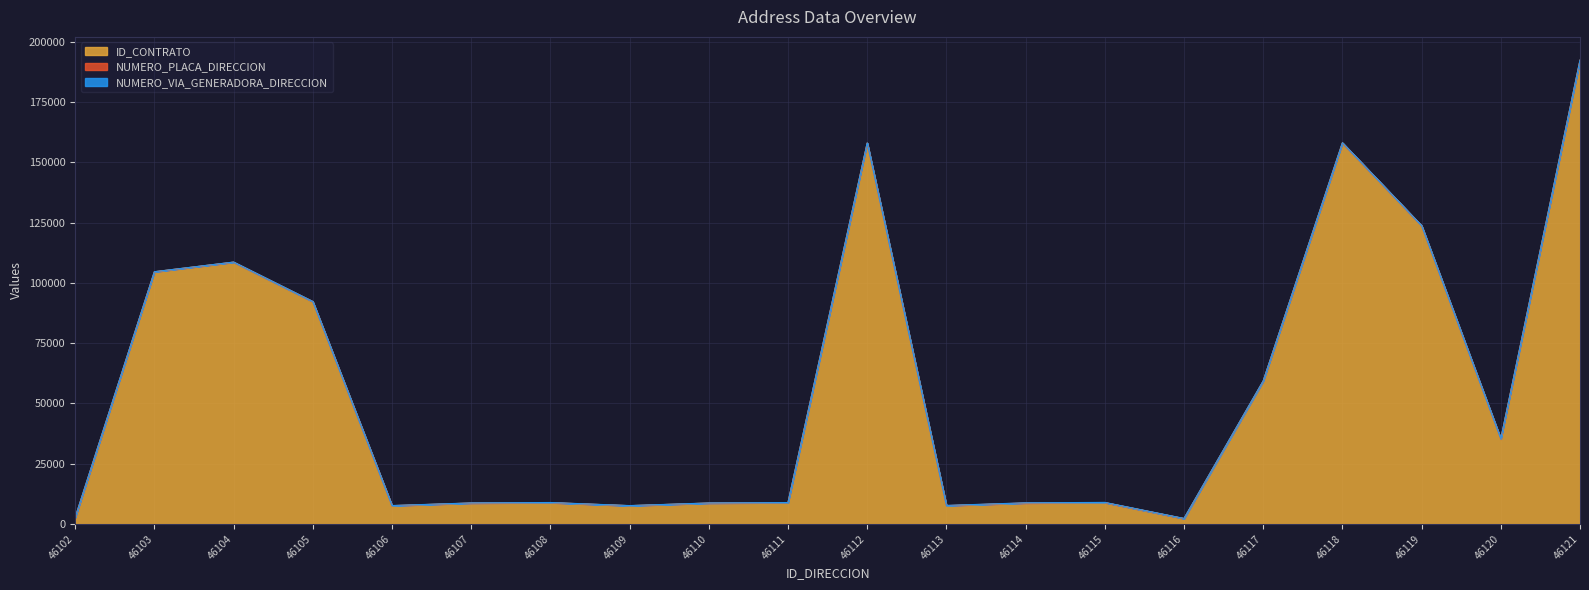

Read the NUMERO_PLACA_DIRECCION value at 46106, to the nearest 10.

20